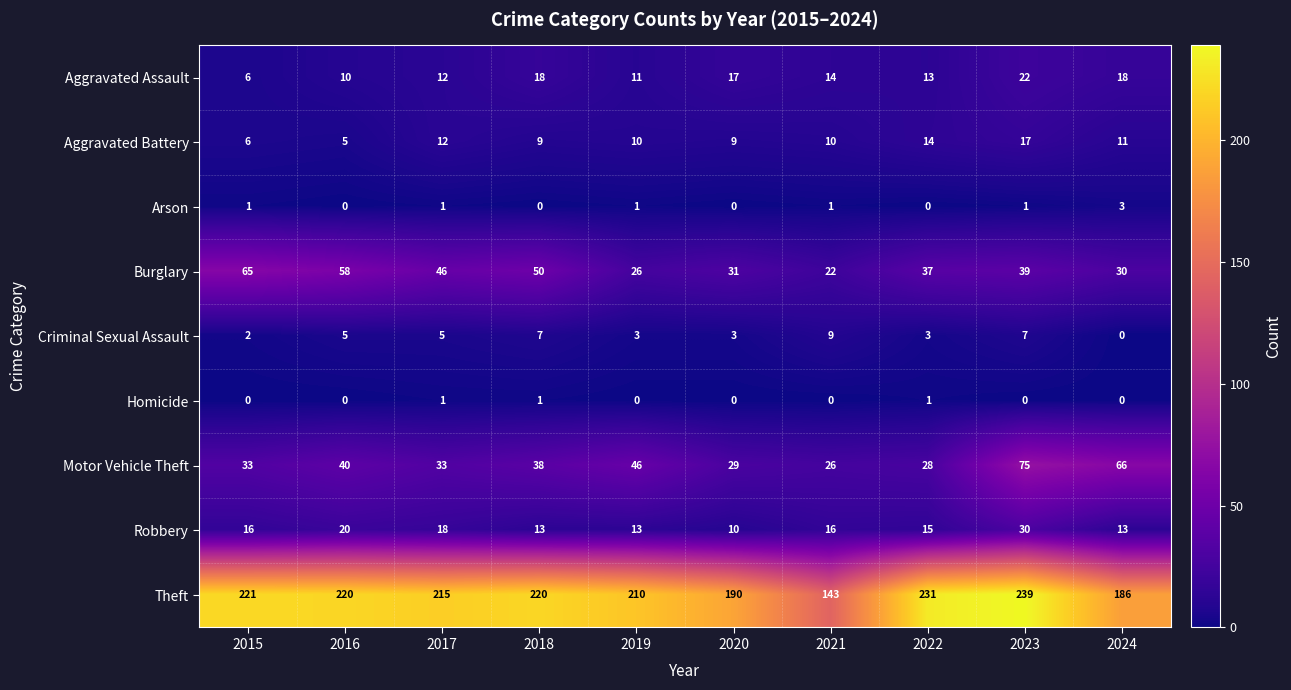

How many series are shown in this chart?

9